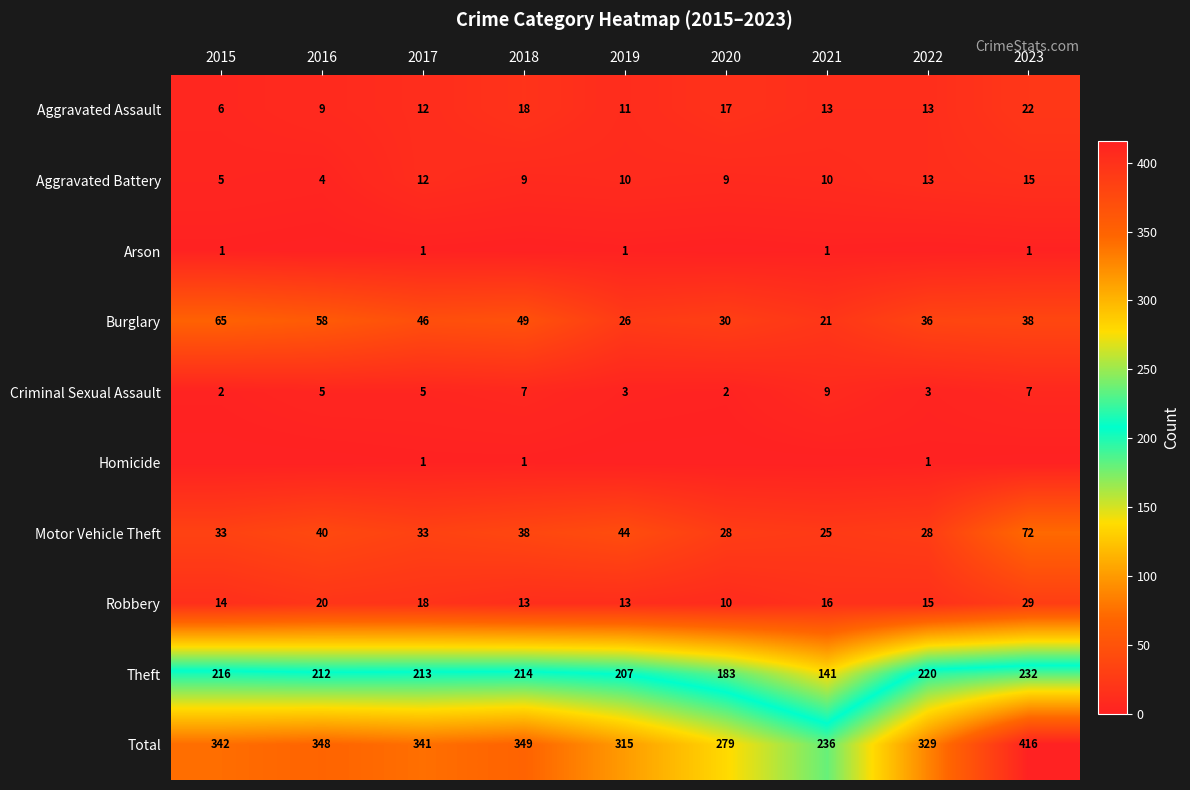

Is the value of Theft at 2018 greater than the value of Criminal Sexual Assault at 2023?

Yes